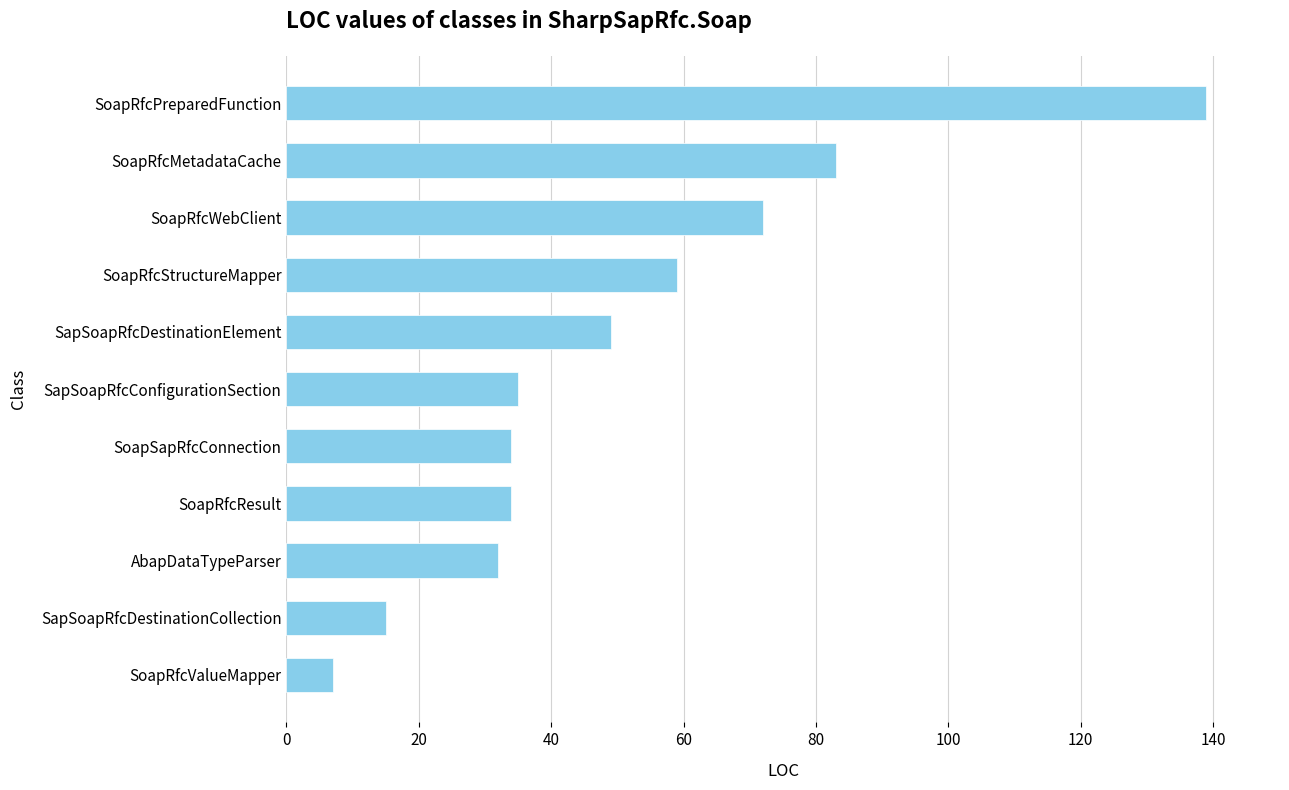

What is the greatest value displayed?

139